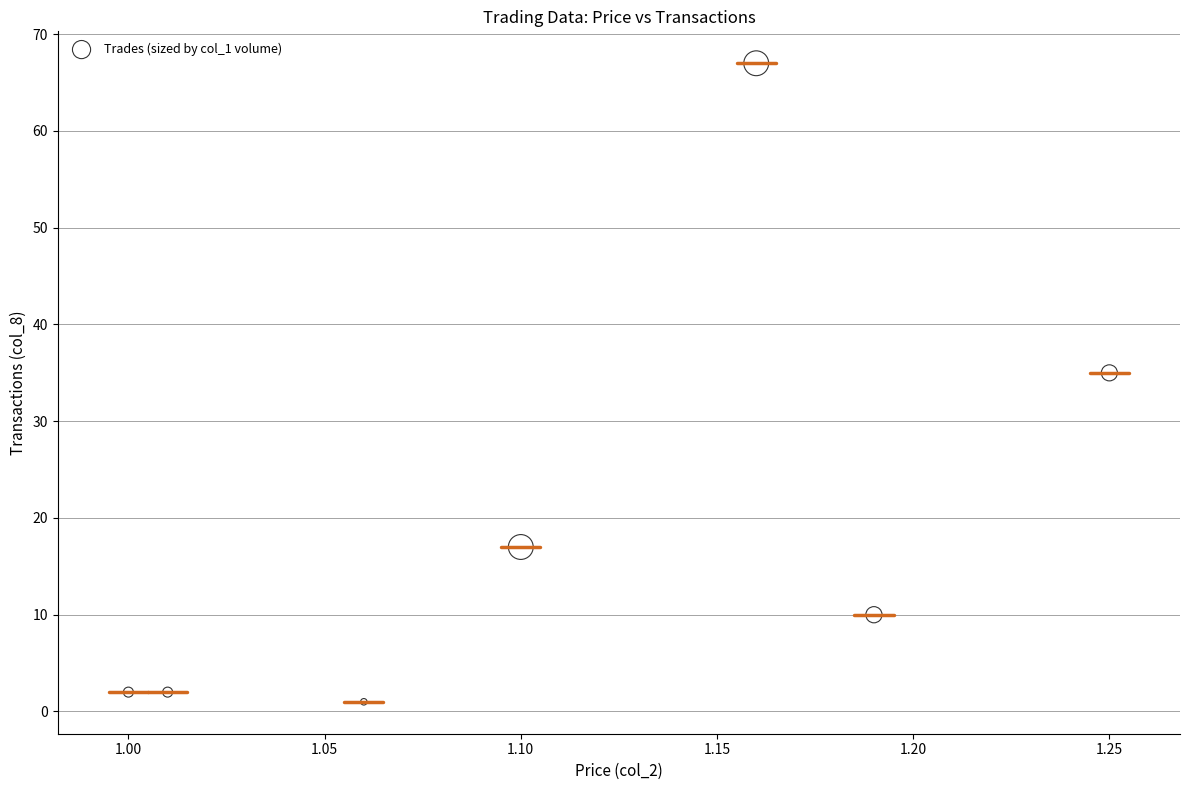

What is the range of Y values (max minus min)?

66